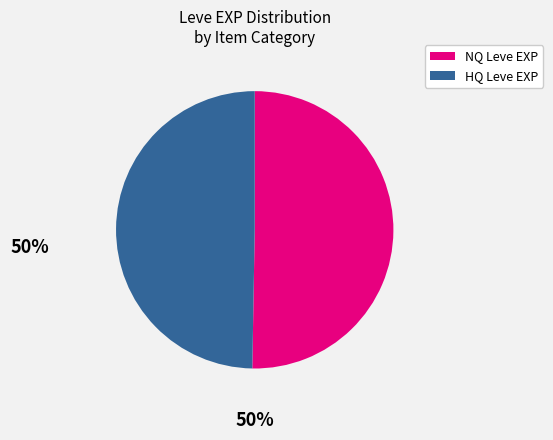

The HQ Leve EXP slice represents 42% of the pie. True or false?

False